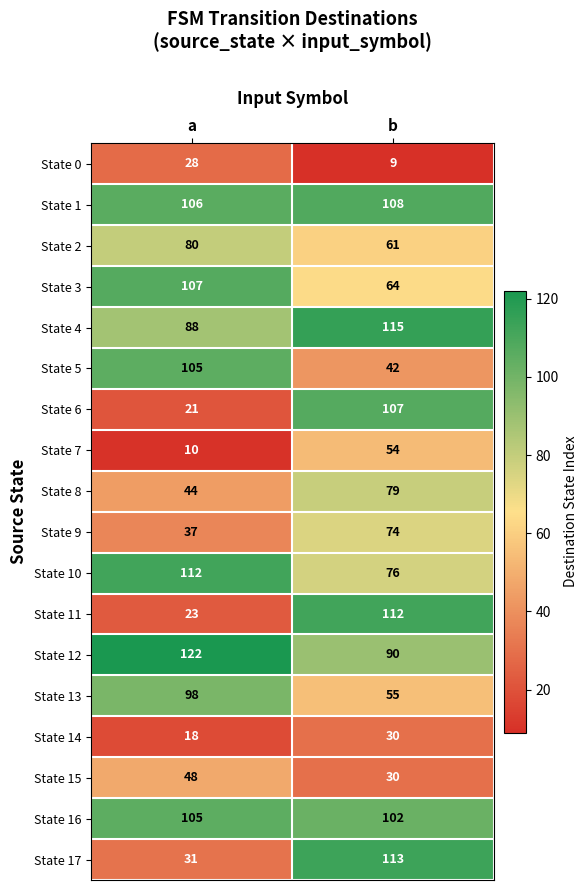

At which category is the sum across all series the highest?

b